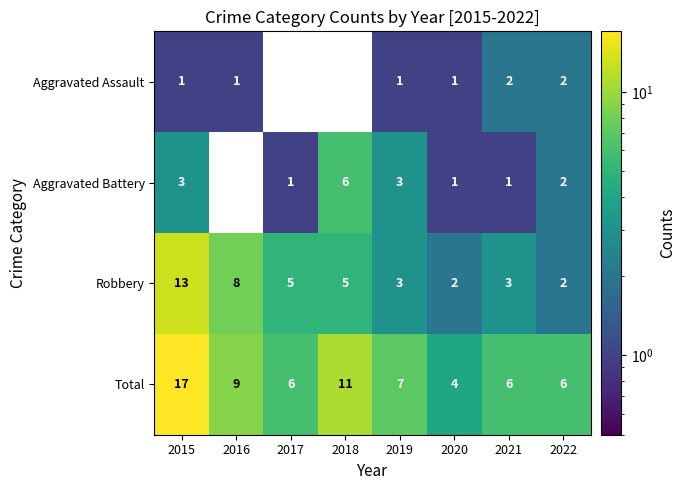

Is the value of Total at 2019 greater than the value of Robbery at 2019?

Yes